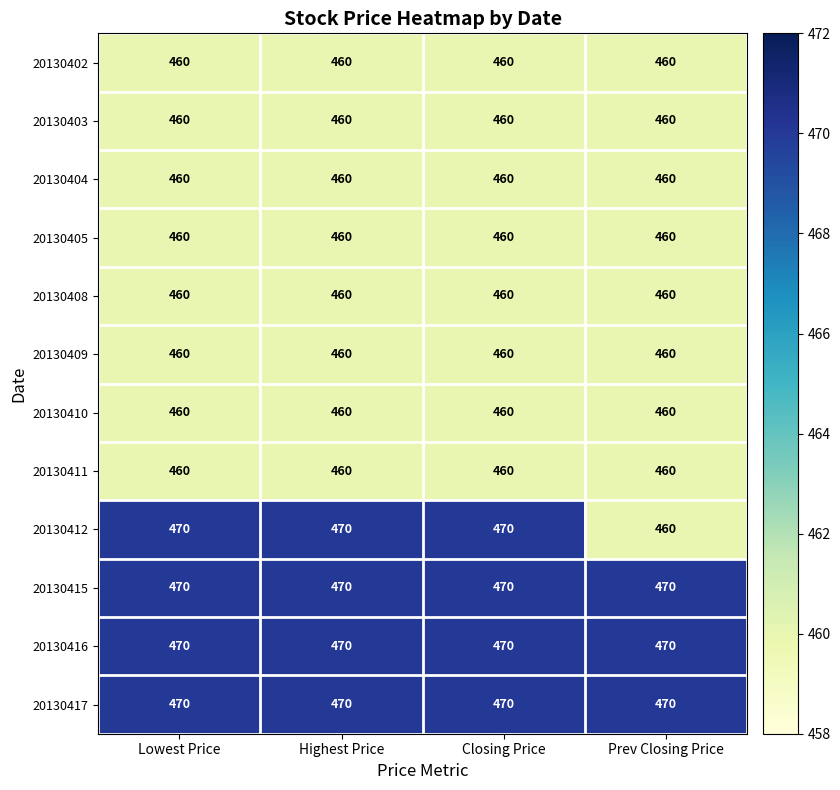

The value of 20130416 at Closing Price is 470. True or false?

True